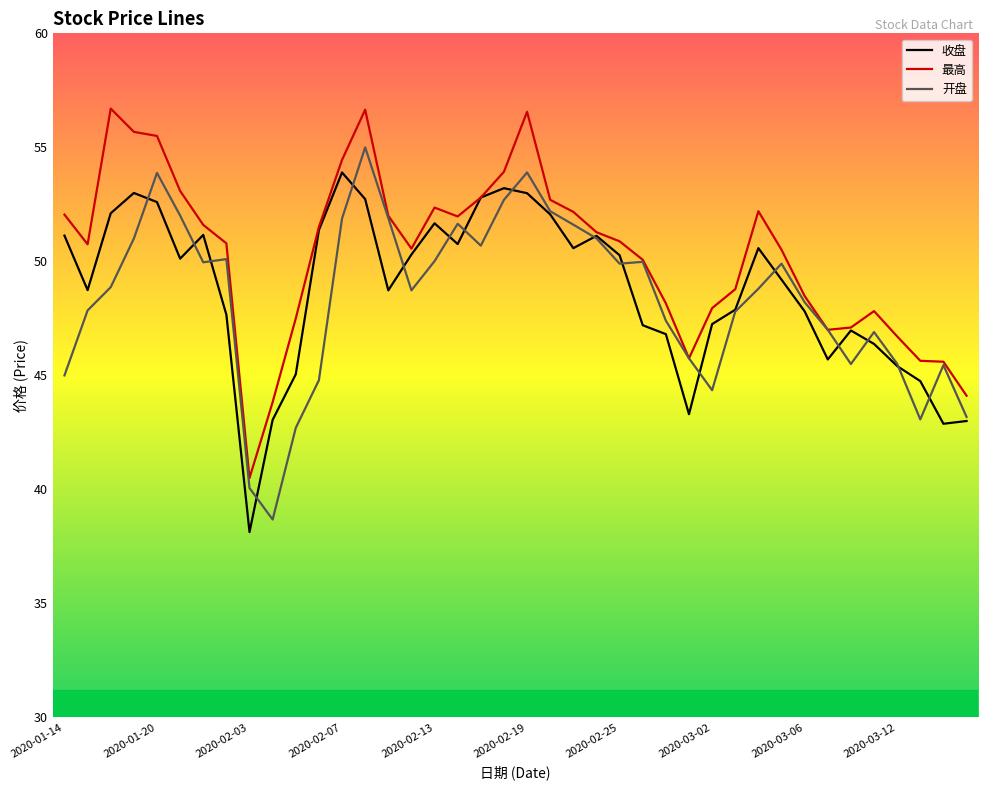

What is the minimum value shown in the chart?

38.1